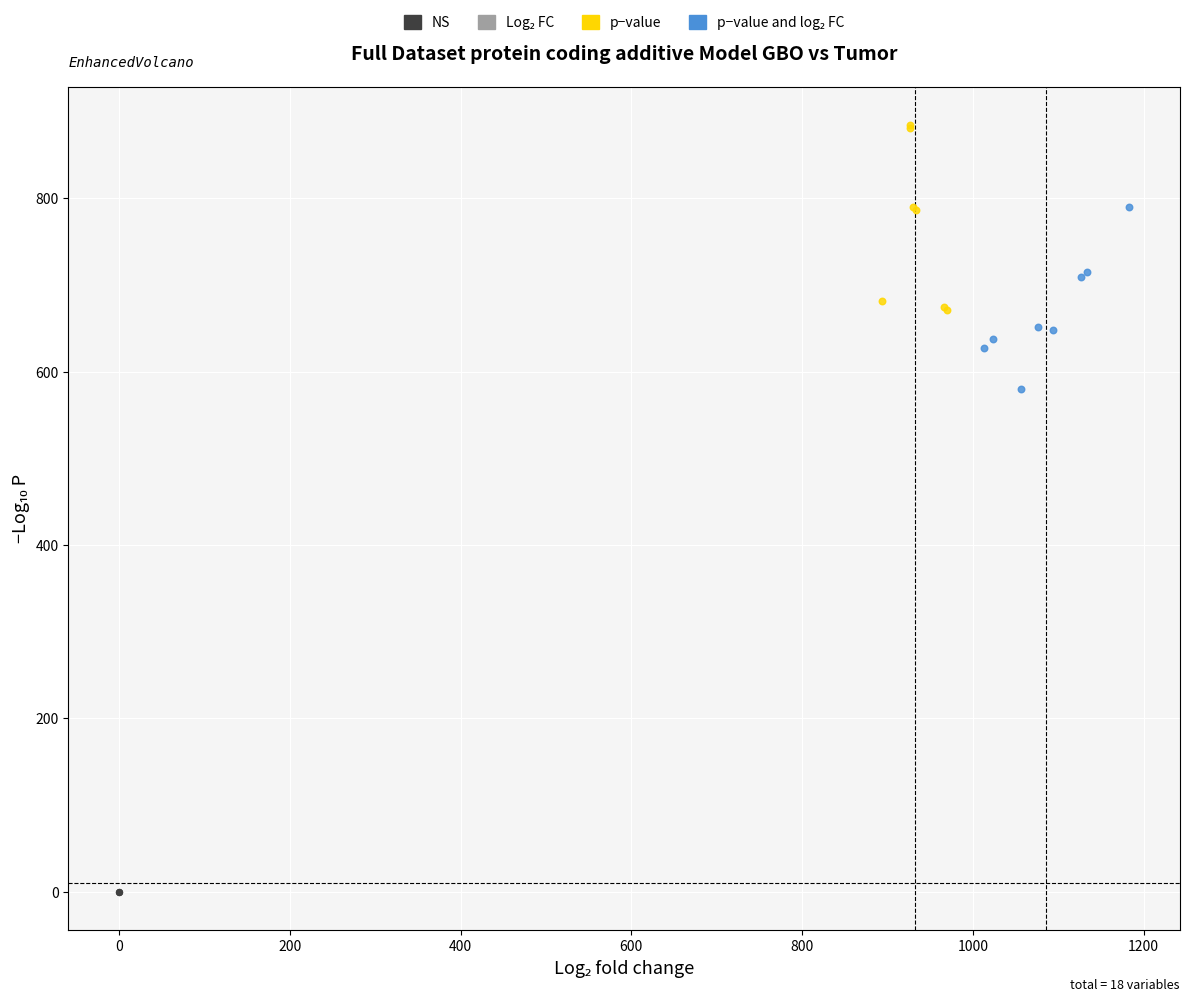

Which series reaches the maximum Y coordinate?

p−value